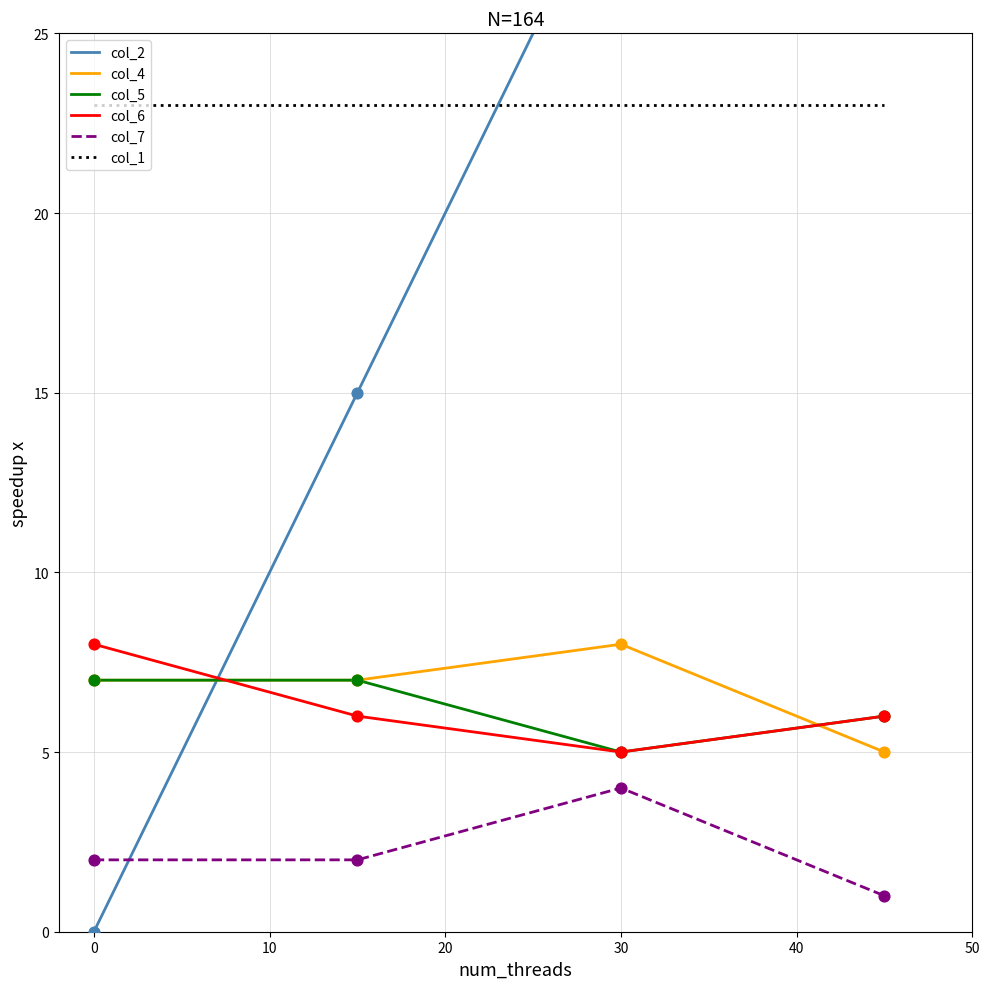

Which series has the largest total across all categories?

col_1